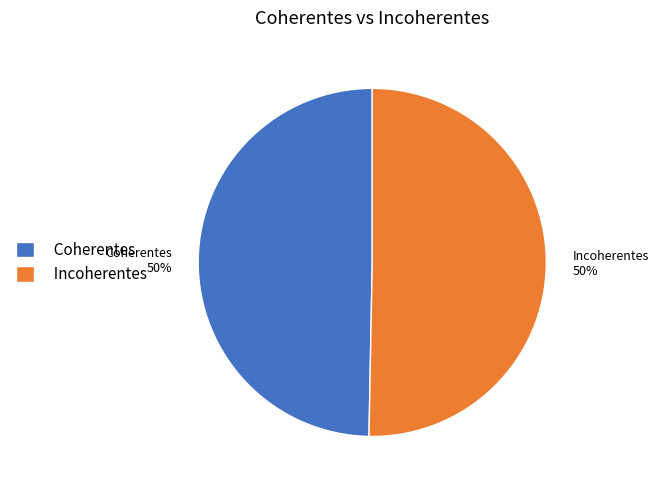

To the nearest percent, what portion does Coherentes represent?

50%